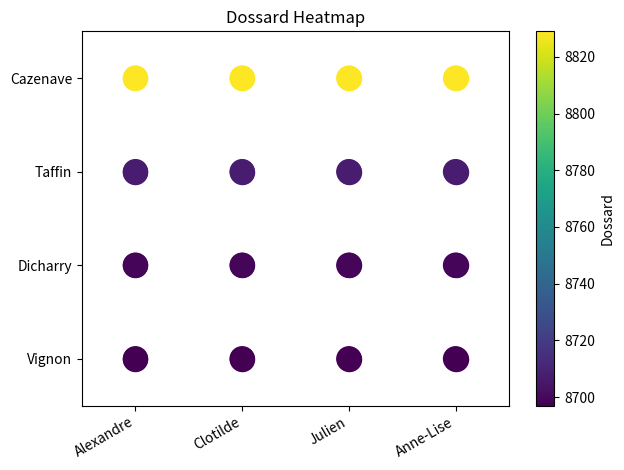

Which series changed the most between Clotilde and Julien?

Vignon